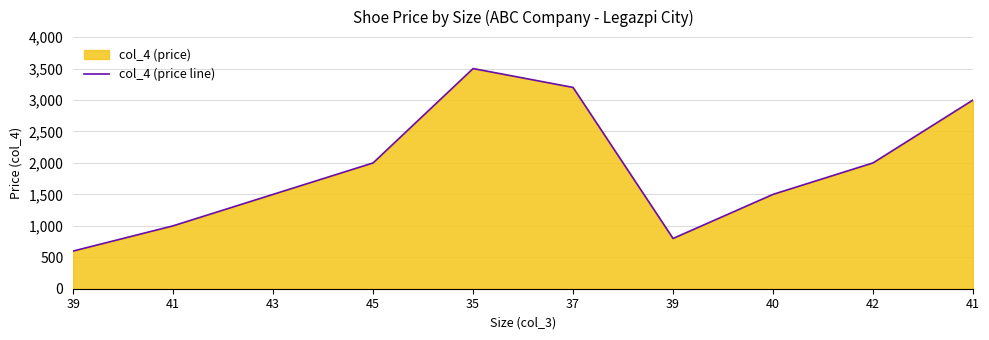

True or false: the data has more than 0 interior local peaks.

True